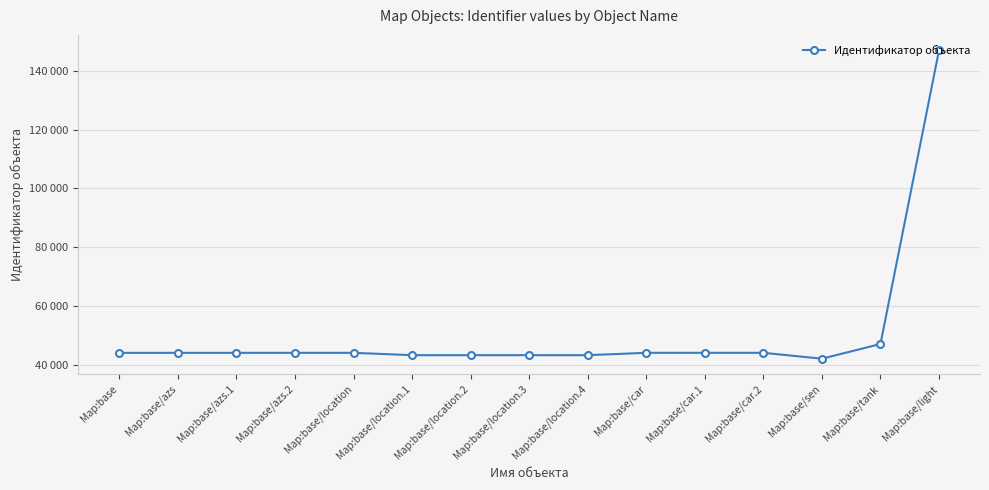

What is the sum of the values at Map:base/tank and Map:base/location.2?

90194